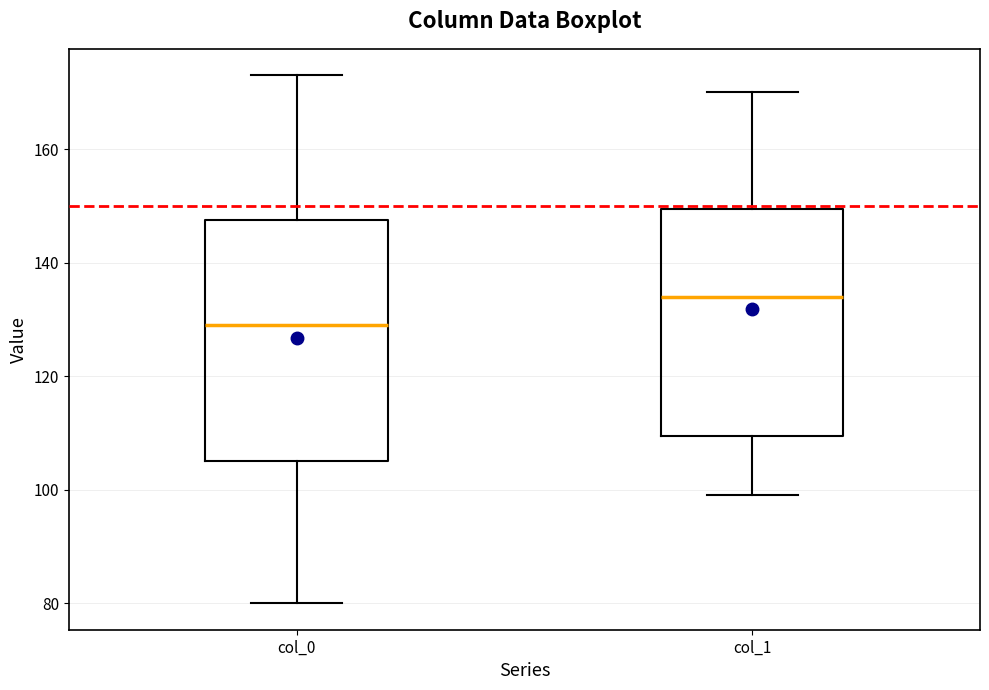

Where does the upper whisker of the box for col_0 end on the y-axis? The values are not printed on the chart, so give them approximately, as read against the axis.

174